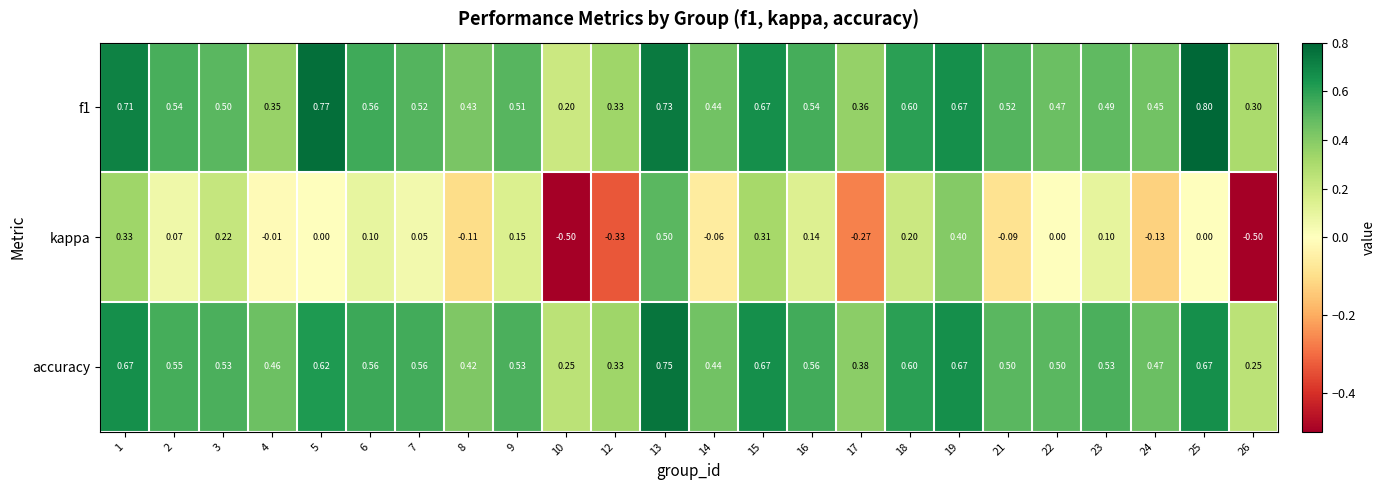

How many data points does each series have?

24